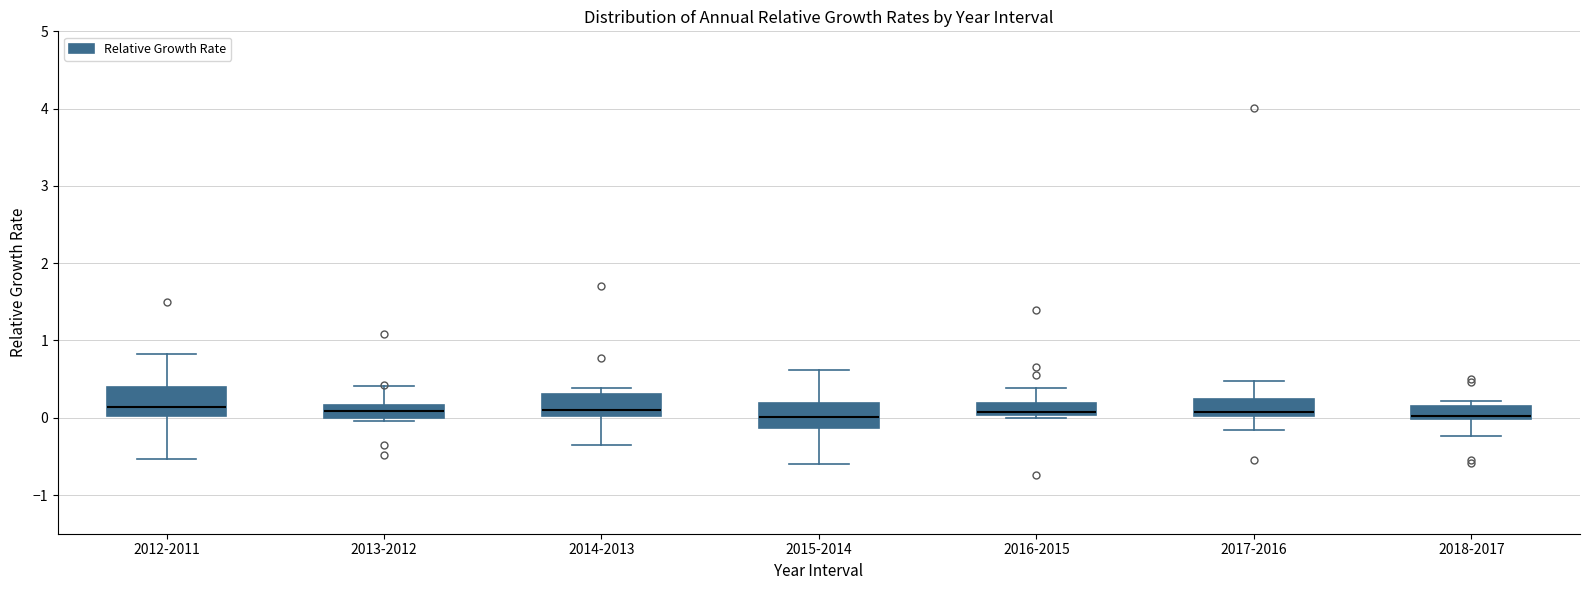

Where is the upper edge of the box for 2012-2011 on the y-axis? The values are not printed on the chart, so give them approximately, as read against the axis.

0.4